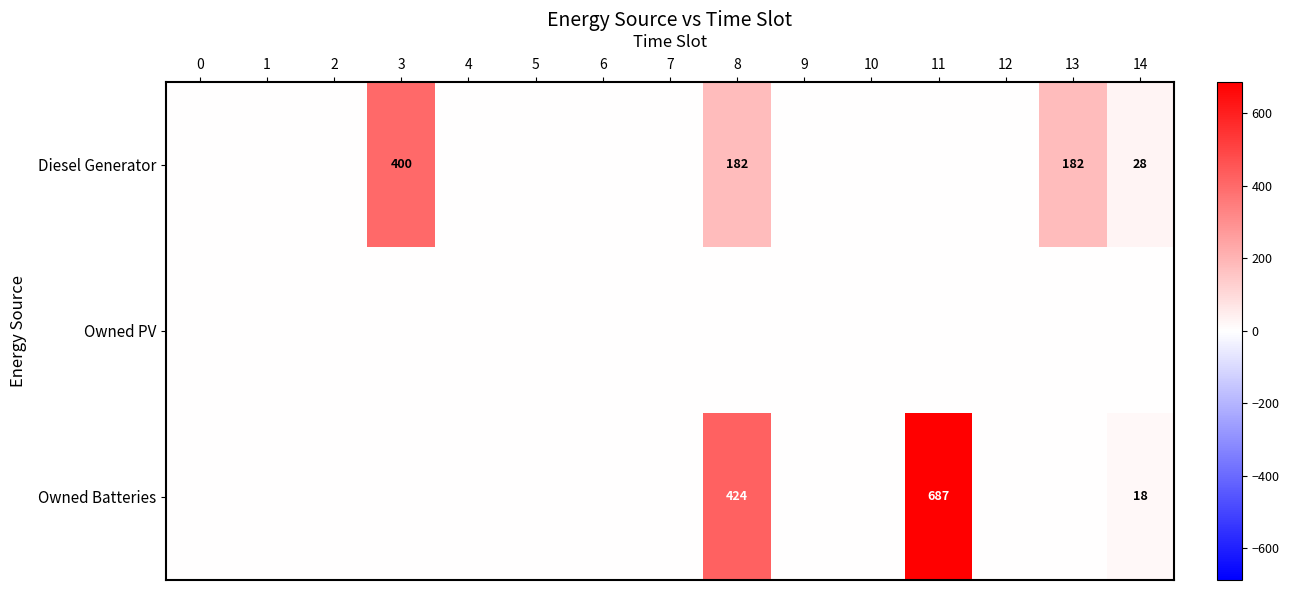

The value of Diesel Generator at 13 is 182. True or false?

True